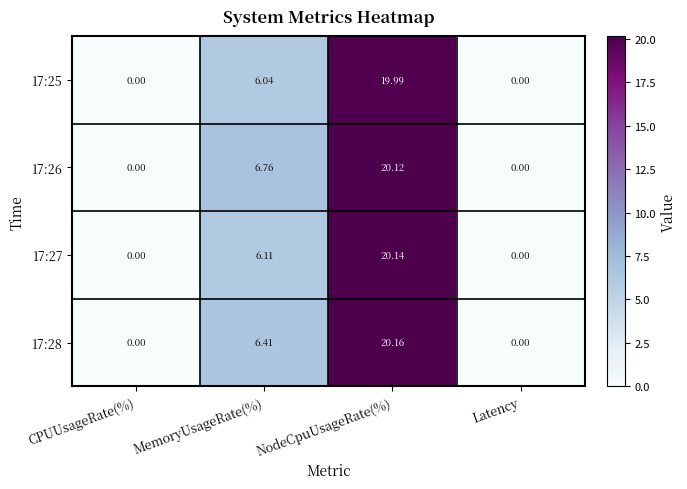

At which label does 17:25 reach its peak?

NodeCpuUsageRate(%)